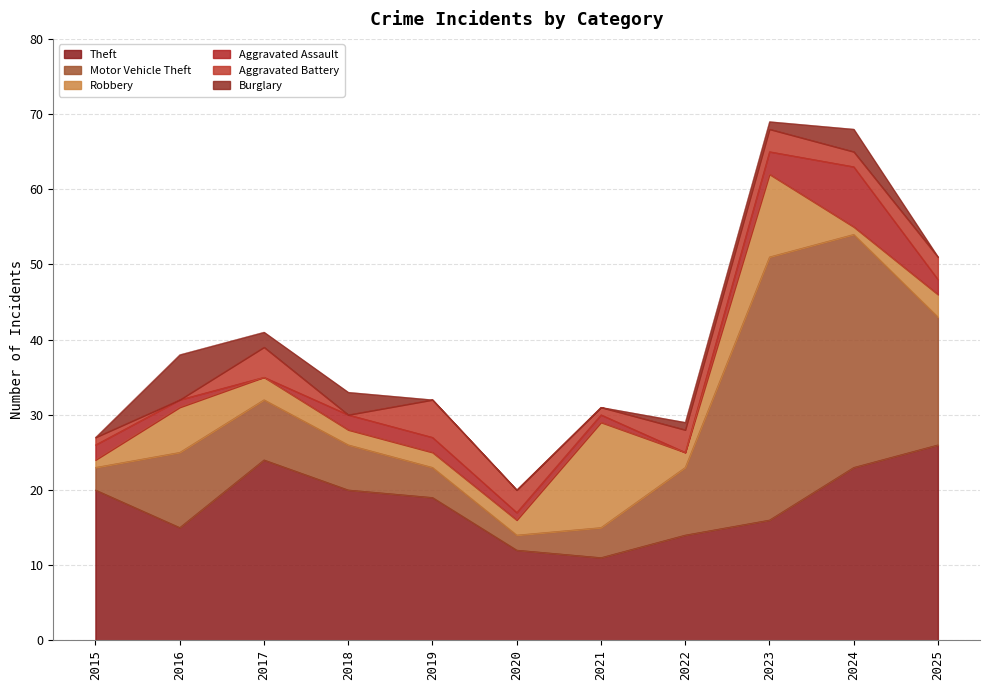

Count the number of categories in the chart.

11